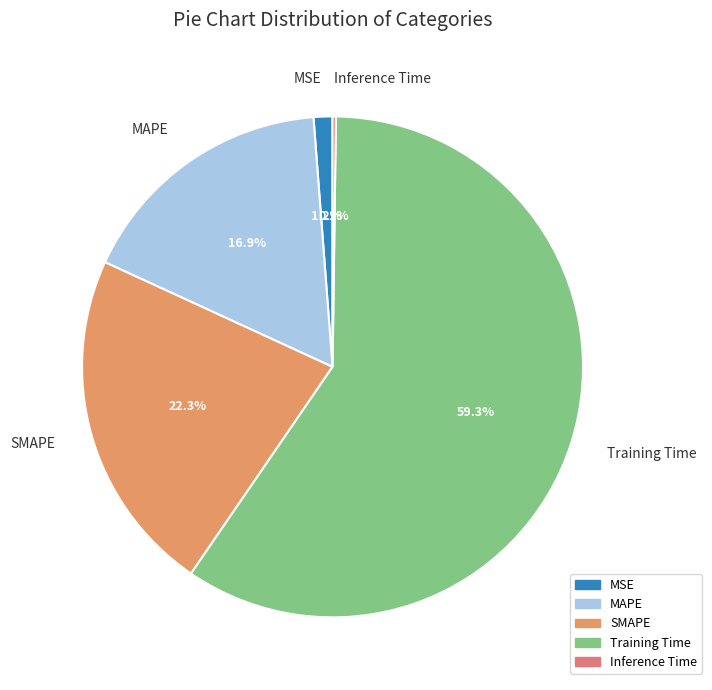

Which has a higher value, MSE or SMAPE?

SMAPE